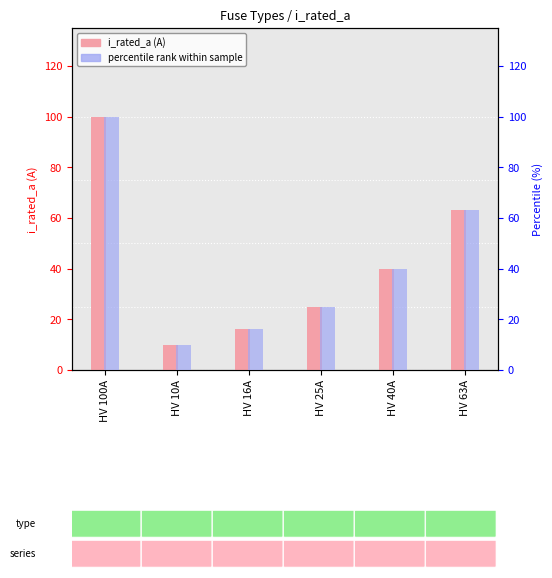

At which label does percentile rank first exceed 40?

HV 100A